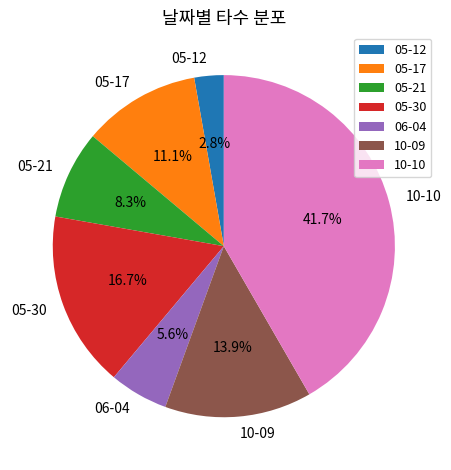

Approximately how many times larger is the value at 05-30 compared to 10-09?

1.2